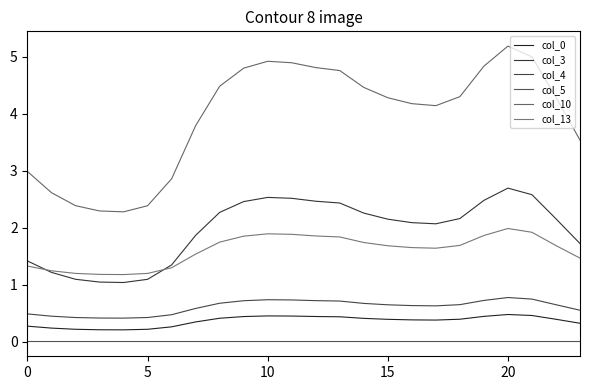

How many values in the col_3 series exceed 2?

15